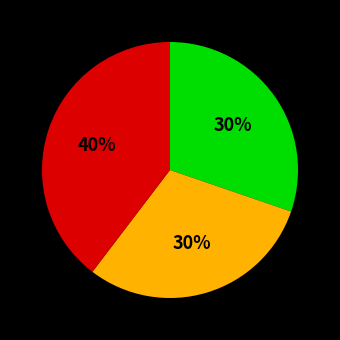

Does any single category account for the majority?

No